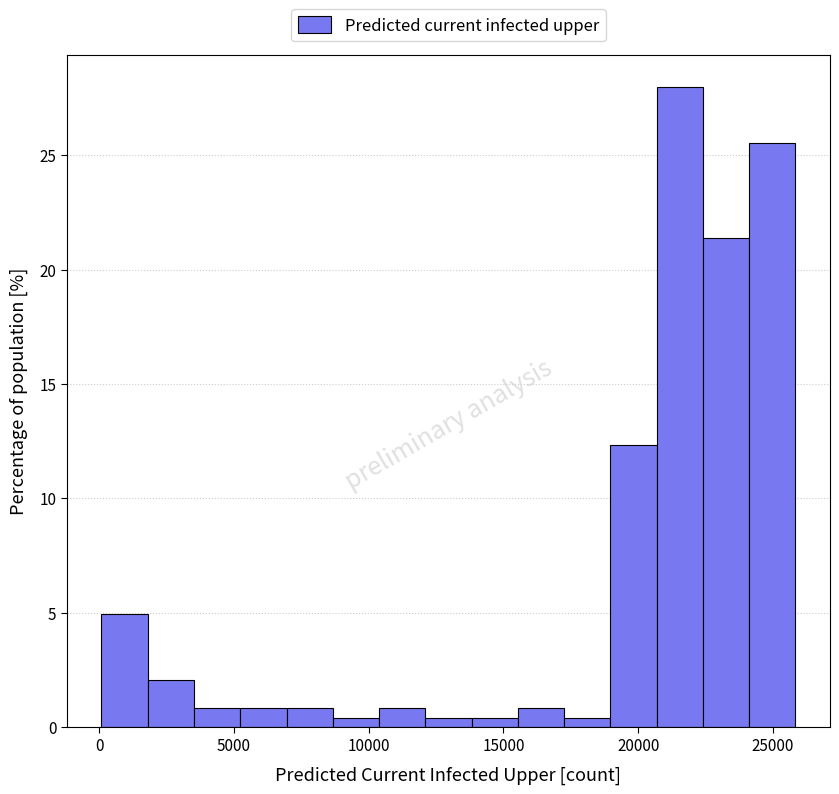

Read against the x-axis, roughly where is the centre of the tallest bar?

21500